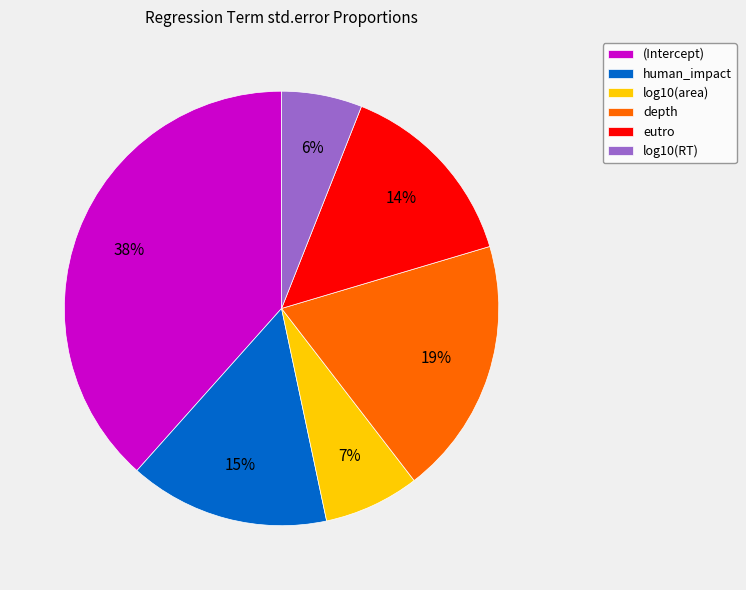

Is there any slice that represents more than half of the pie?

No